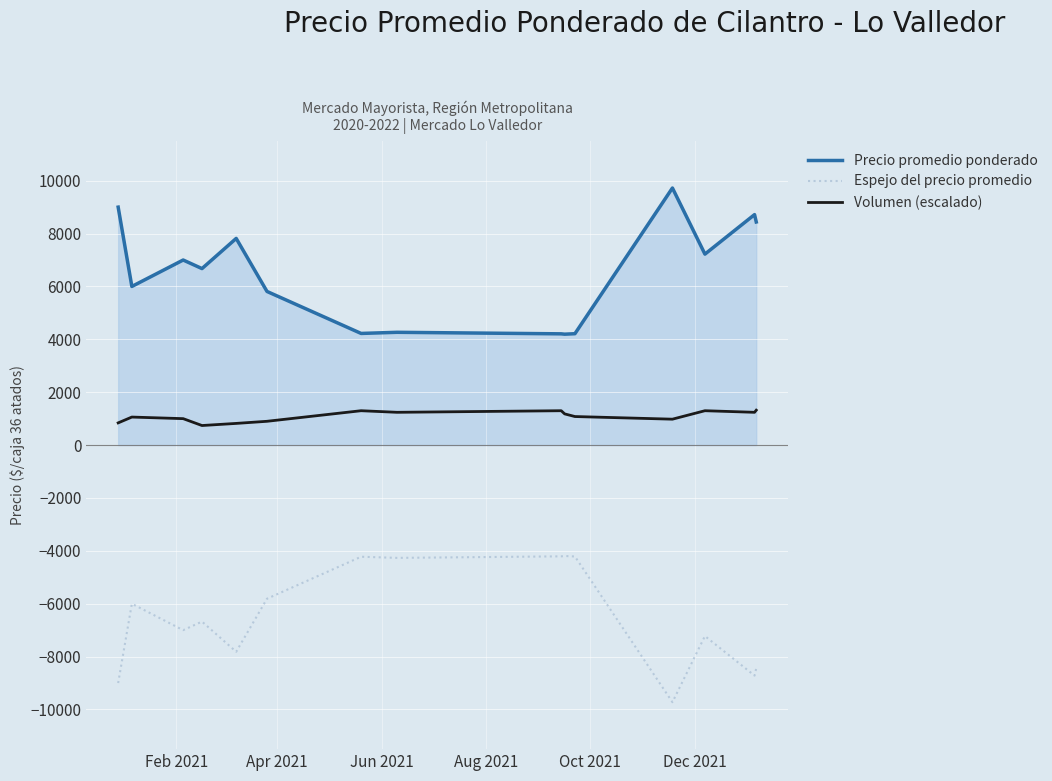

List the series in order of their peak value, highest first.

Precio promedio ponderado, Volumen (escalado), Espejo del precio promedio